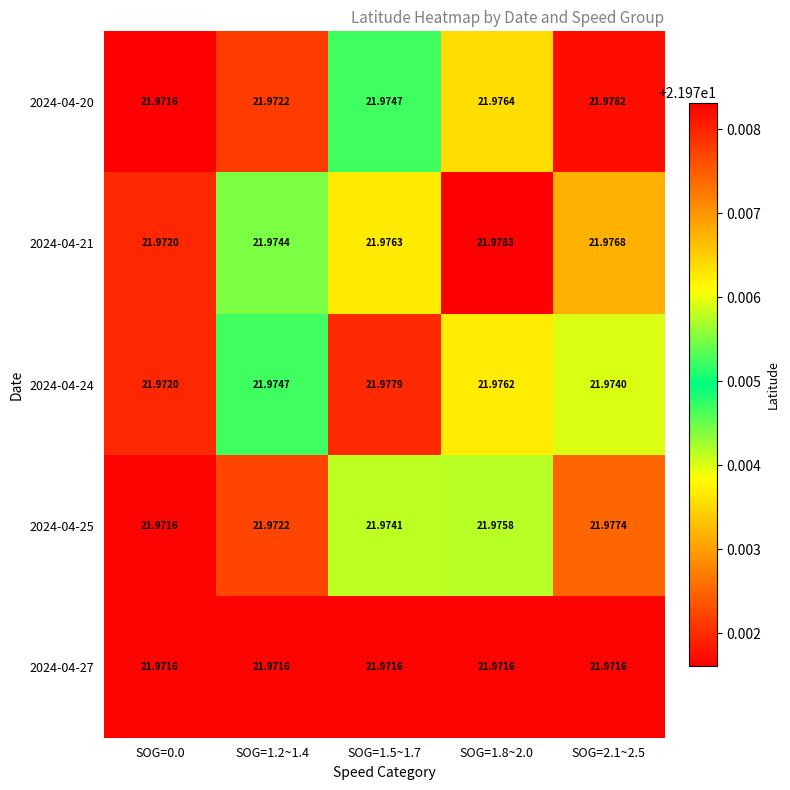

Between SOG=1.2~1.4 and SOG=1.5~1.7, which series saw the biggest shift?

2024-04-24